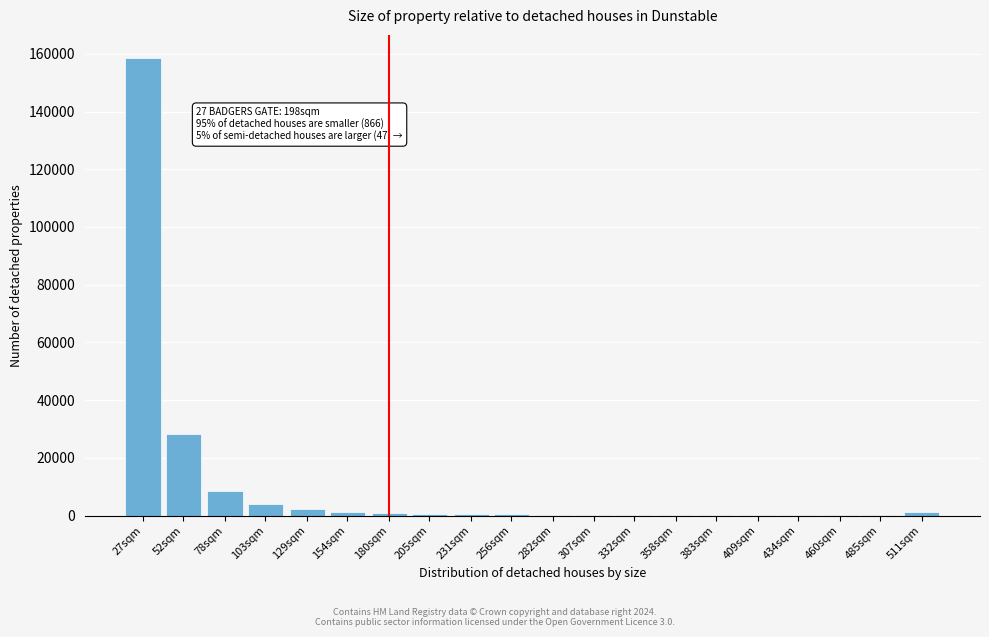

Where is the data nearest to the value 79345?

52sqm